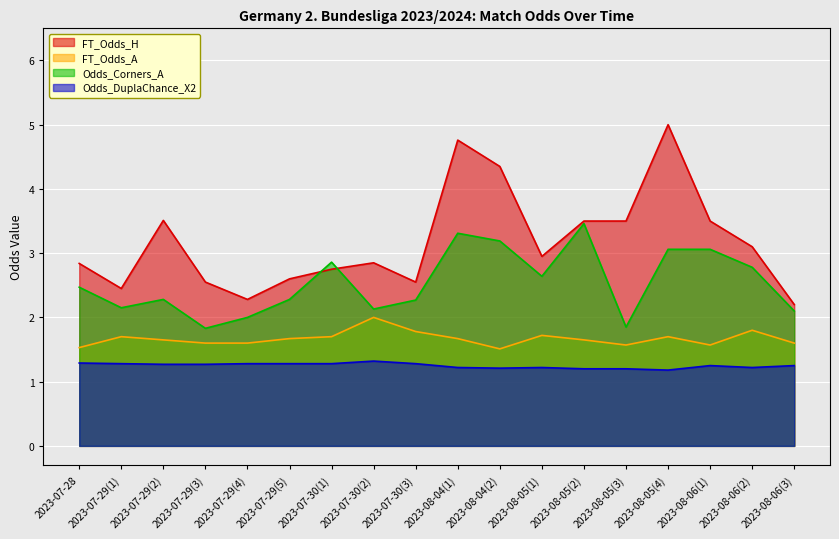

Which category has the highest value across all series?

2023-08-05(4)